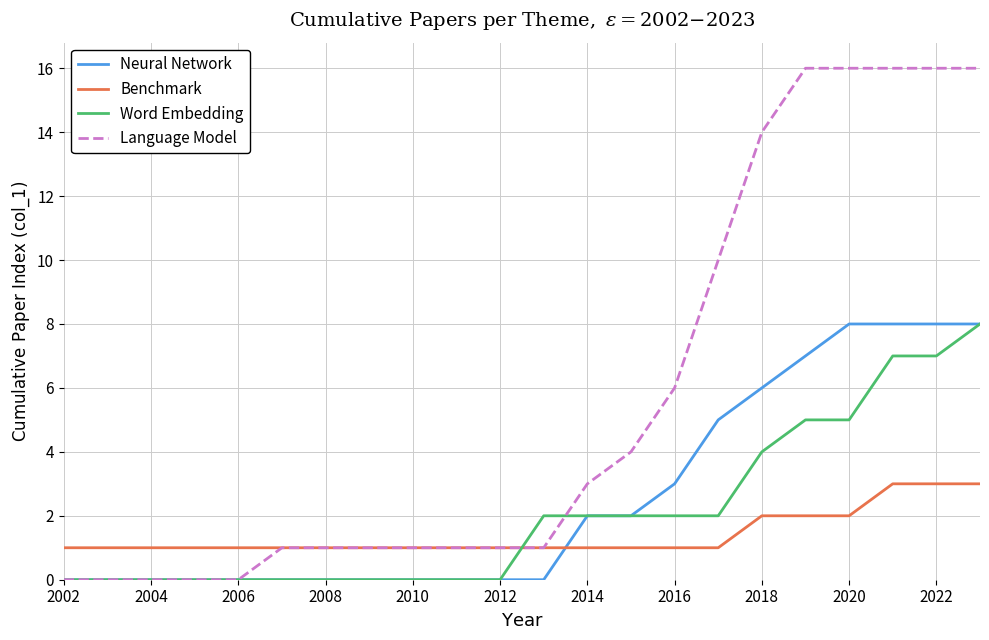

What is the greatest value displayed?

16